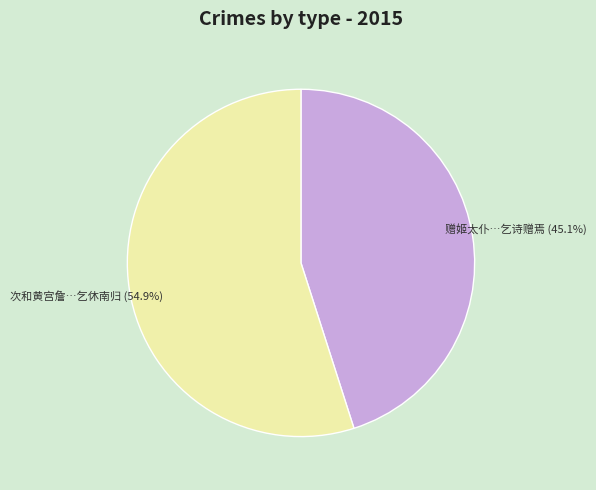

Which slice represents more than half of the pie?

次和黄宫詹…乞休南归